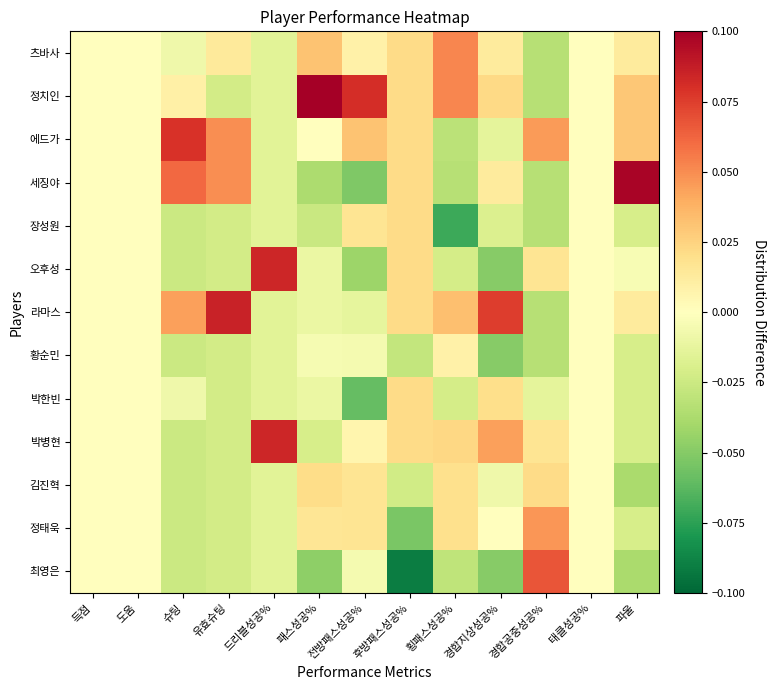

Which category has the highest value across all series?

패스성공%